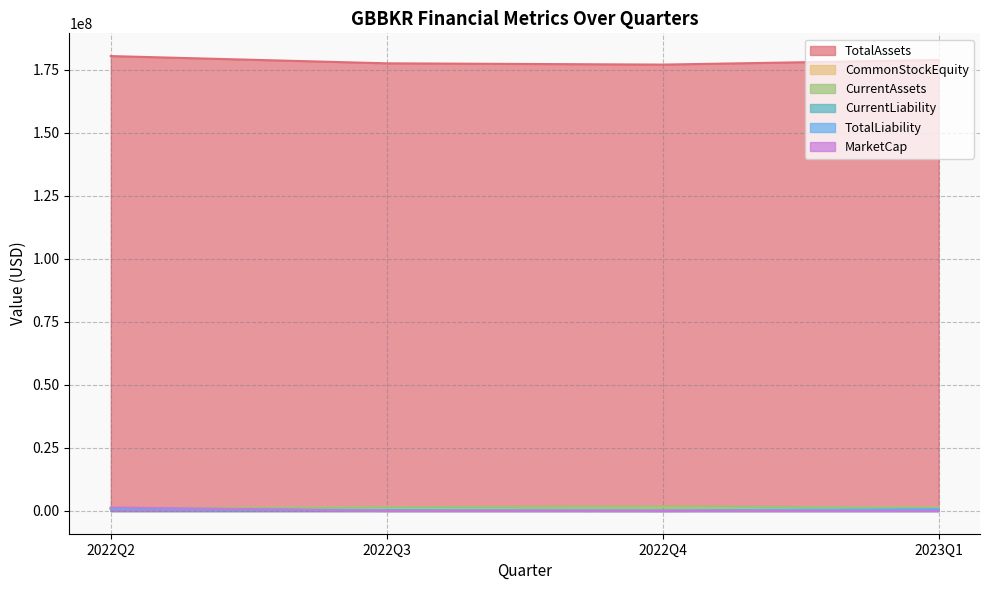

Where does the CurrentAssets series first go above 1498856?

2022Q4